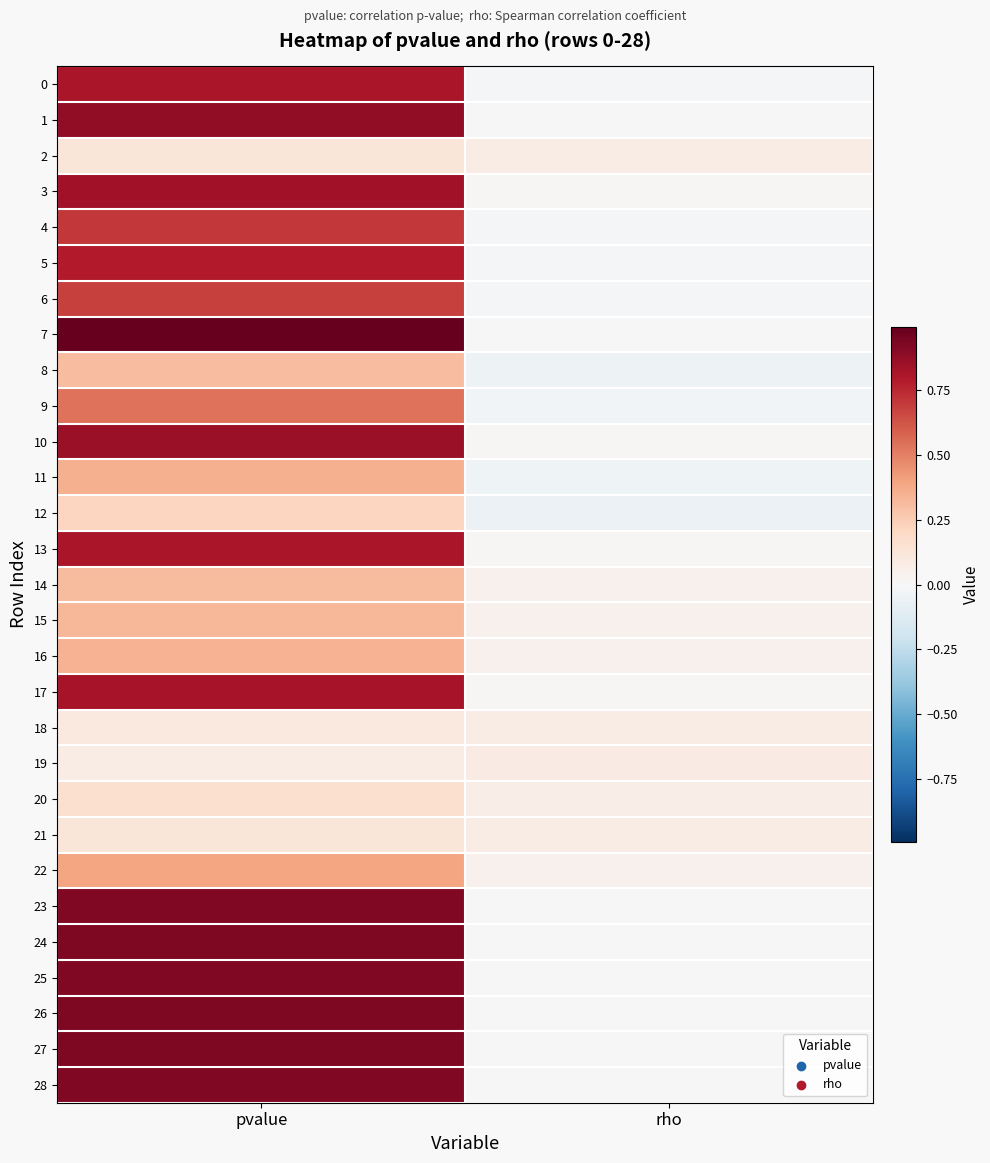

Reading right to left, transcribe all the data shown in this chart.

0: rho=-0.0	pvalue=0.8
1: rho=0.0	pvalue=0.9
2: rho=0.1	pvalue=0.1
3: rho=0.0	pvalue=0.8
4: rho=-0.0	pvalue=0.7
5: rho=-0.0	pvalue=0.8
6: rho=-0.0	pvalue=0.7
7: rho=0.0	pvalue=1.0
8: rho=-0.0	pvalue=0.3
9: rho=-0.0	pvalue=0.5
10: rho=0.0	pvalue=0.9
11: rho=-0.0	pvalue=0.4
12: rho=-0.1	pvalue=0.2
13: rho=0.0	pvalue=0.8
14: rho=0.0	pvalue=0.3
15: rho=0.0	pvalue=0.3
16: rho=0.0	pvalue=0.3
17: rho=0.0	pvalue=0.8
18: rho=0.1	pvalue=0.1
19: rho=0.1	pvalue=0.1
20: rho=0.1	pvalue=0.2
21: rho=0.1	pvalue=0.1
22: rho=0.0	pvalue=0.4
23: rho=0.0	pvalue=0.9
24: rho=0.0	pvalue=0.9
25: rho=0.0	pvalue=0.9
26: rho=0.0	pvalue=0.9
27: rho=0.0	pvalue=0.9
28: rho=0.0	pvalue=0.9